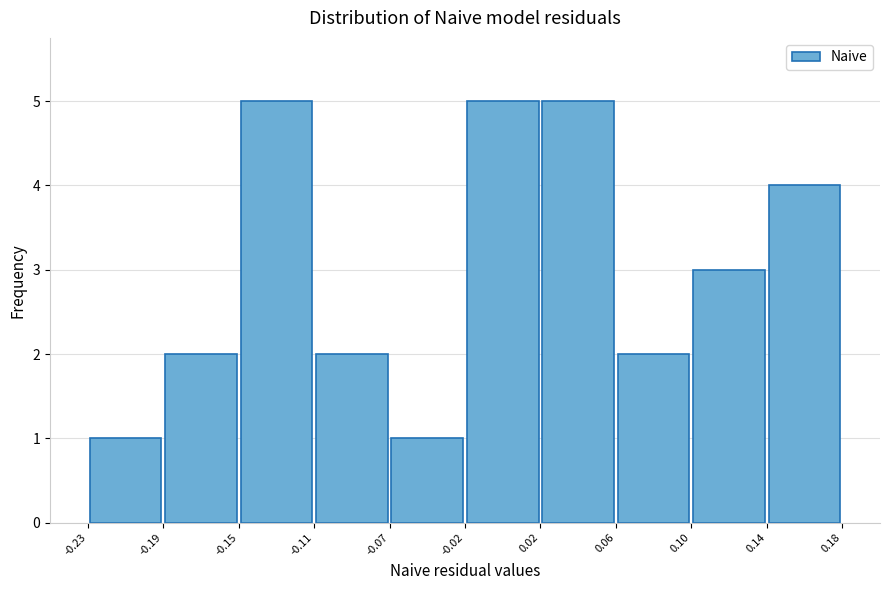

Reading left to right, transcribe this chart: for each bar, give the range it covers on the x-axis and its height. The values are not printed on the chart, so give them approximately, as read against the axis.

-0.23 to -0.19: 1
-0.19 to -0.15: 2
-0.15 to -0.11: 5
-0.11 to -0.07: 2
-0.07 to -0.02: 1
-0.02 to 0.02: 5
0.02 to 0.06: 5
0.06 to 0.10: 2
0.10 to 0.14: 3
0.14 to 0.18: 4